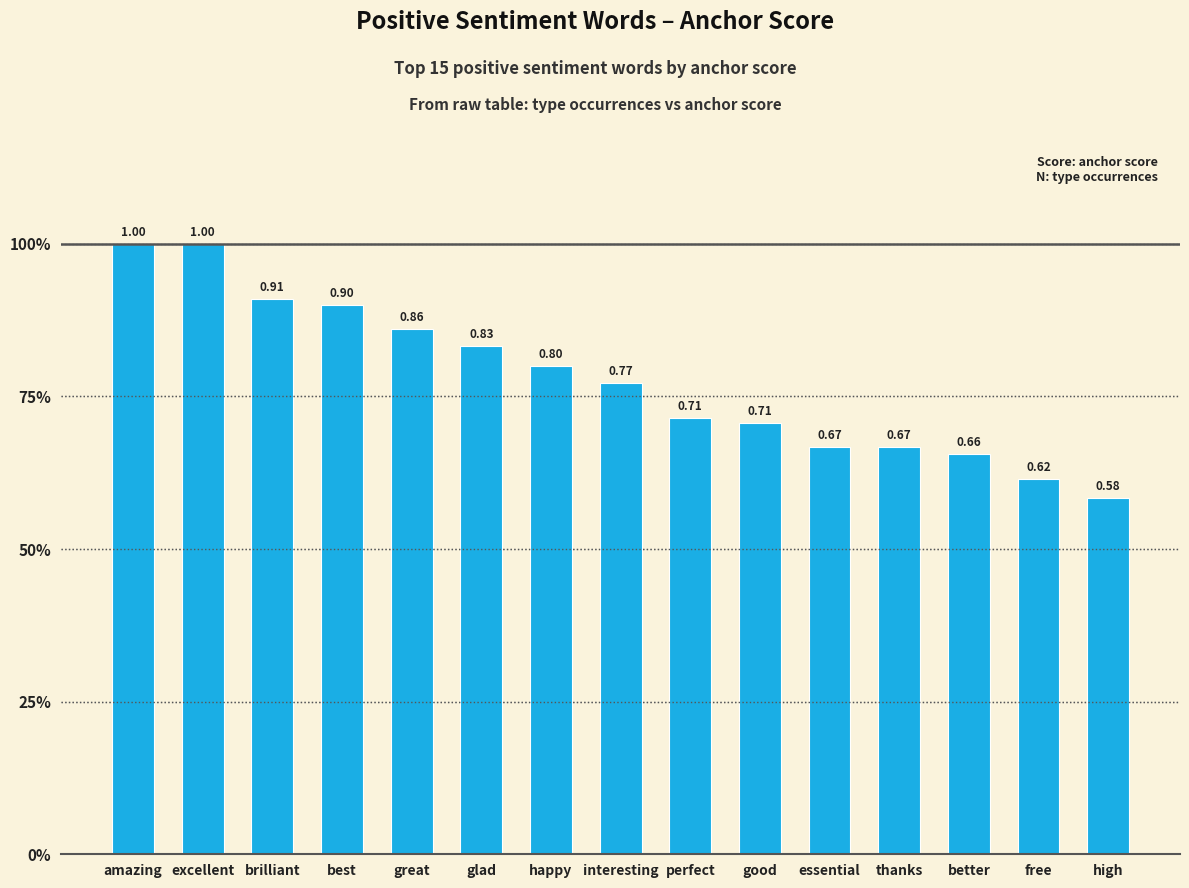

What is the difference between the maximum and minimum values?

0.4